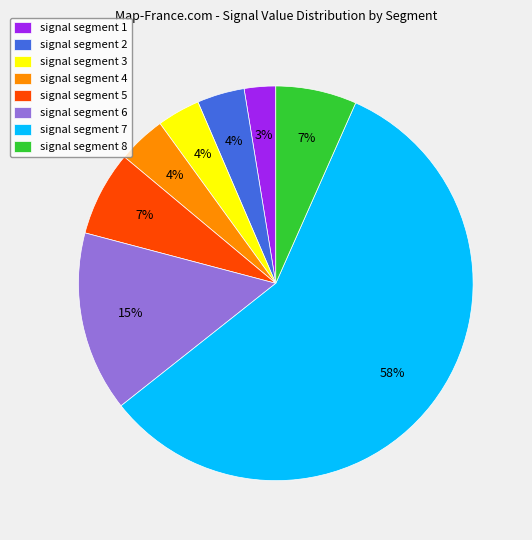

Combined, do signal segment 8 and signal segment 2 account for over 50%?

No